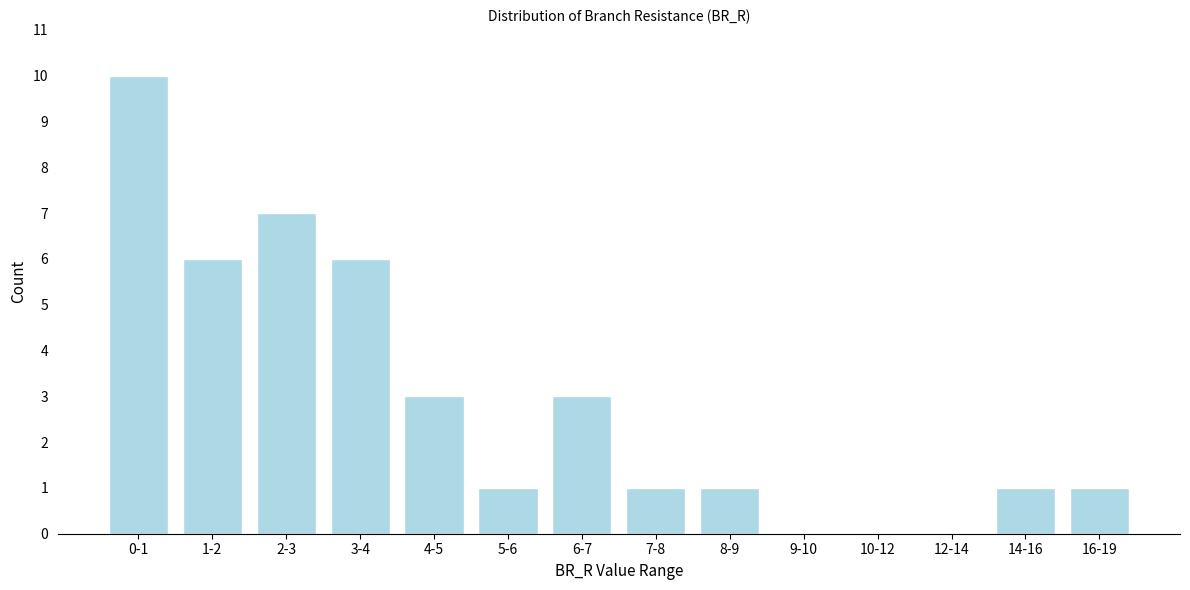

Reading left to right, extract all data points from this chart.

0-1=10	1-2=6	2-3=7	3-4=6	4-5=3	5-6=1	6-7=3	7-8=1	8-9=1	9-10=0	10-12=0	12-14=0	14-16=1	16-19=1